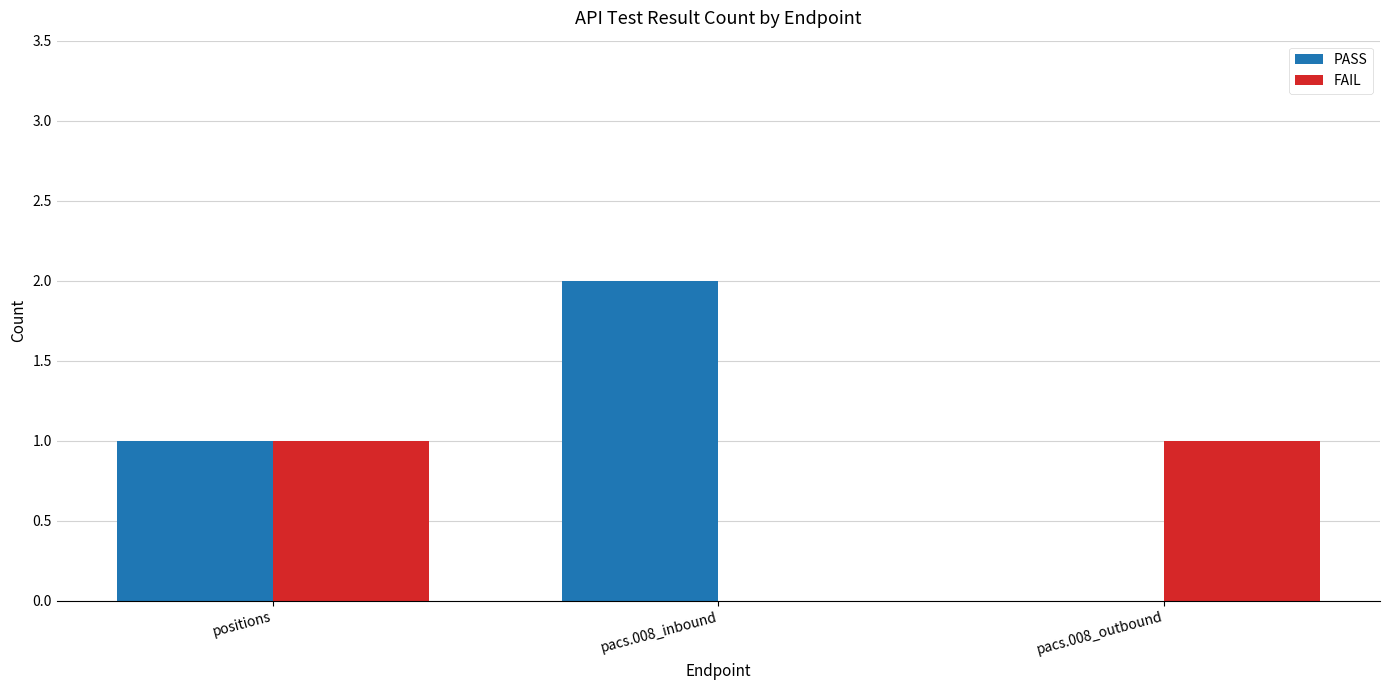

Which series has the largest total across all categories?

PASS